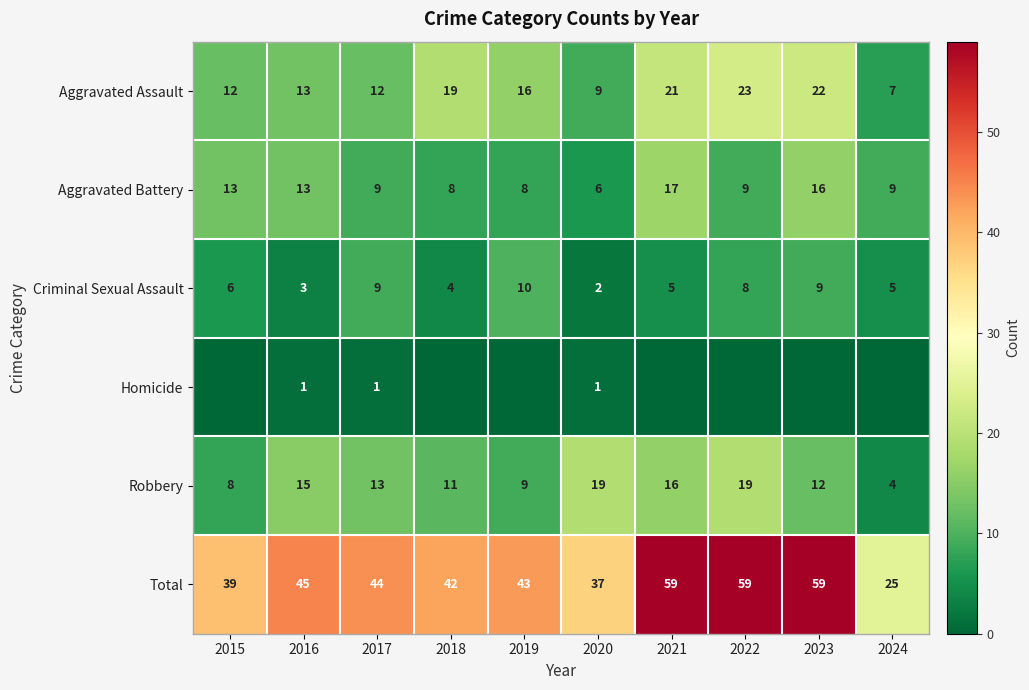

Which has a higher value, 2024 or 2015?

2015